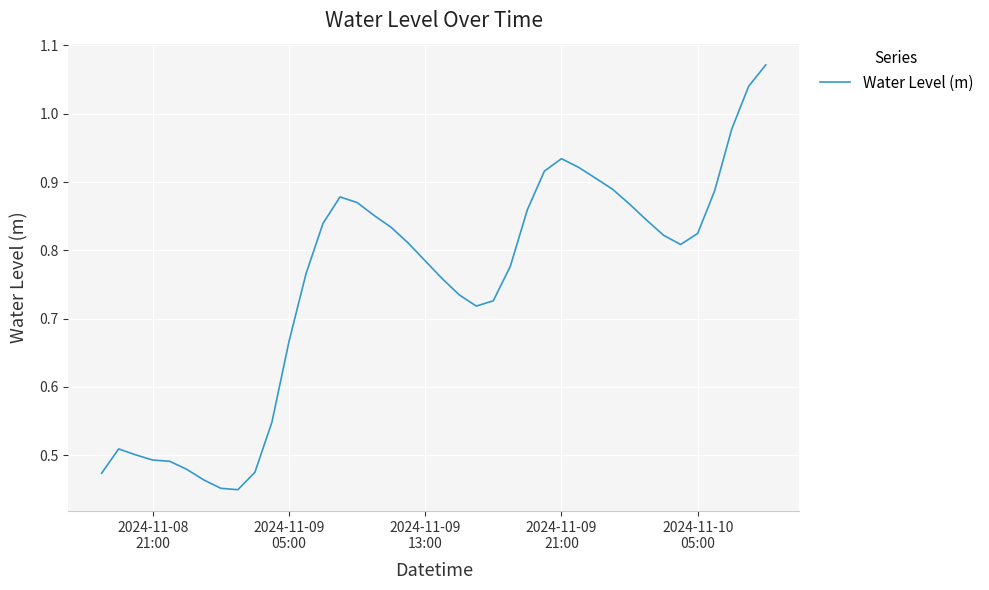

What is the difference between the maximum and minimum values?

0.6